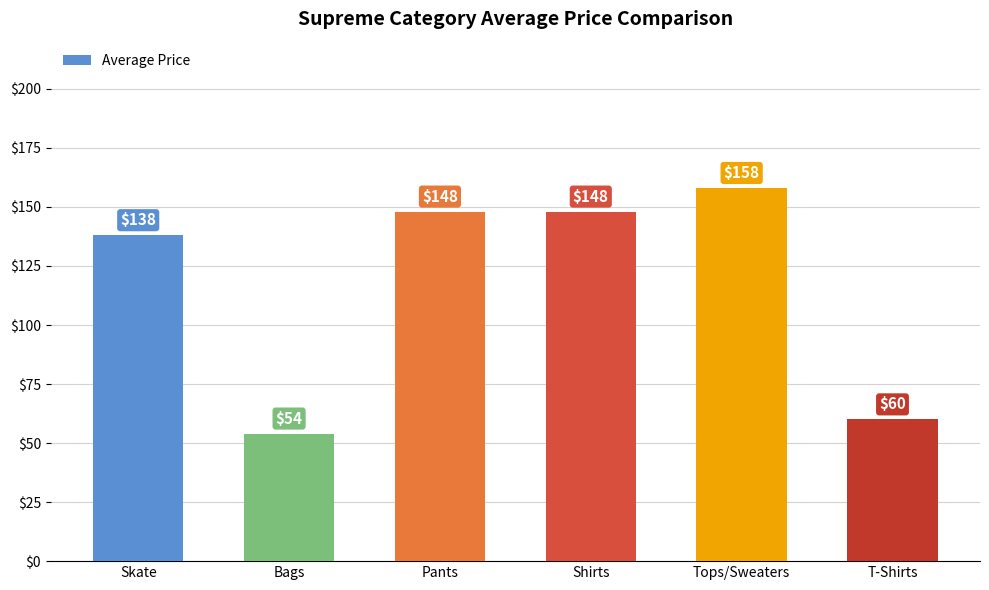

What is the average value?

118